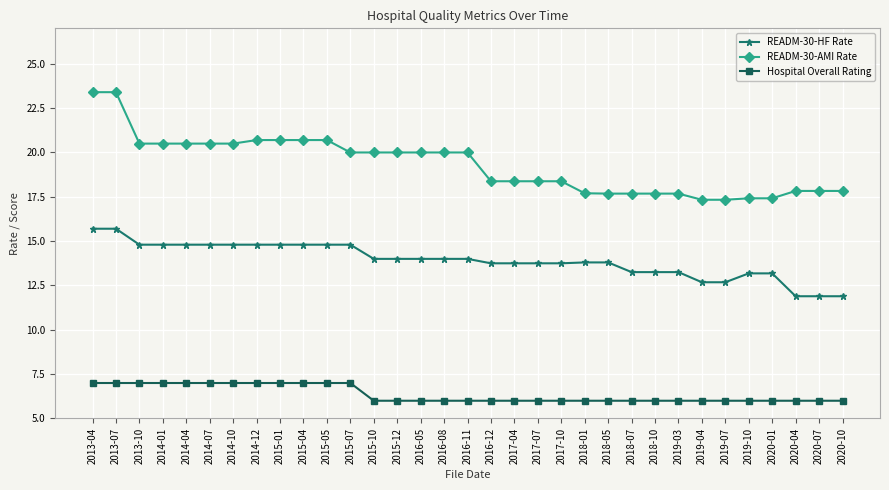

What is the minimum value for READM-30-HF Rate?

11.9